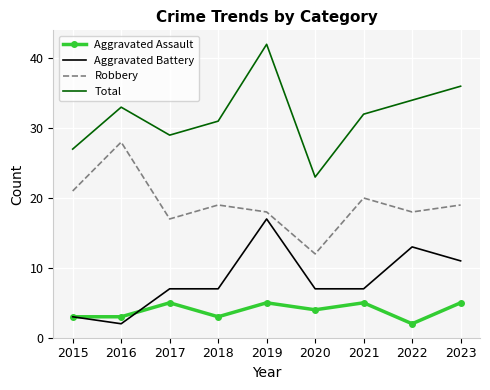

Reading left to right, what are all the values shown in this chart?

Aggravated Assault: 2015=3	2016=3	2017=5	2018=3	2019=5	2020=4	2021=5	2022=2	2023=5
Aggravated Battery: 2015=3	2016=2	2017=7	2018=7	2019=17	2020=7	2021=7	2022=13	2023=11
Robbery: 2015=21	2016=28	2017=17	2018=19	2019=18	2020=12	2021=20	2022=18	2023=19
Total: 2015=27	2016=33	2017=29	2018=31	2019=42	2020=23	2021=32	2022=34	2023=36